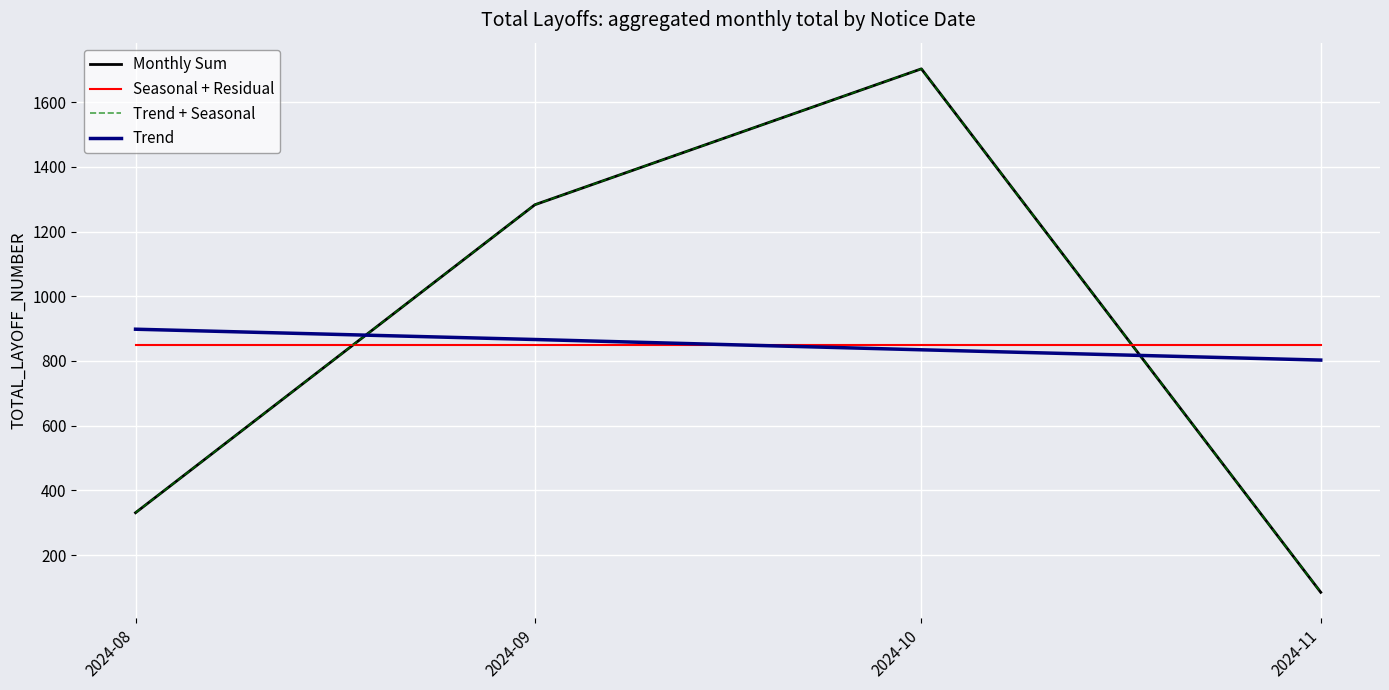

Is this an area chart (filled region under the line)?

No